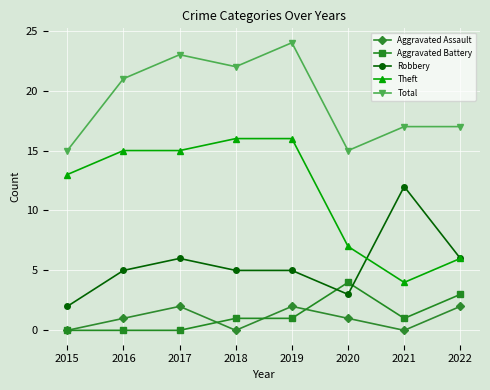

What are all the series names shown in the legend?

Aggravated Assault, Aggravated Battery, Robbery, Theft, Total